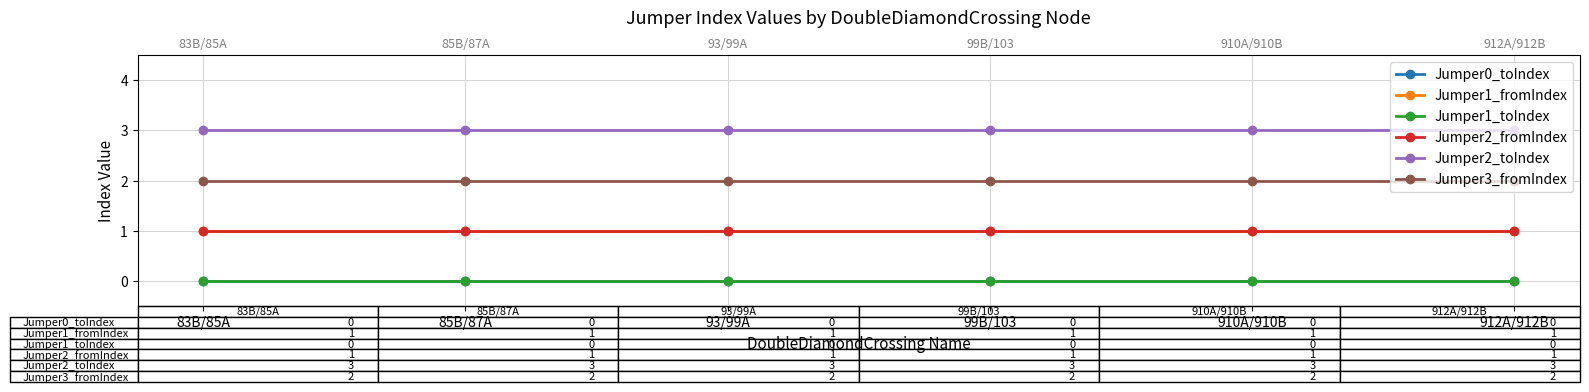

Rank the series by their maximum value, from highest to lowest.

Jumper2_toIndex, Jumper3_fromIndex, Jumper1_fromIndex, Jumper2_fromIndex, Jumper0_toIndex, Jumper1_toIndex